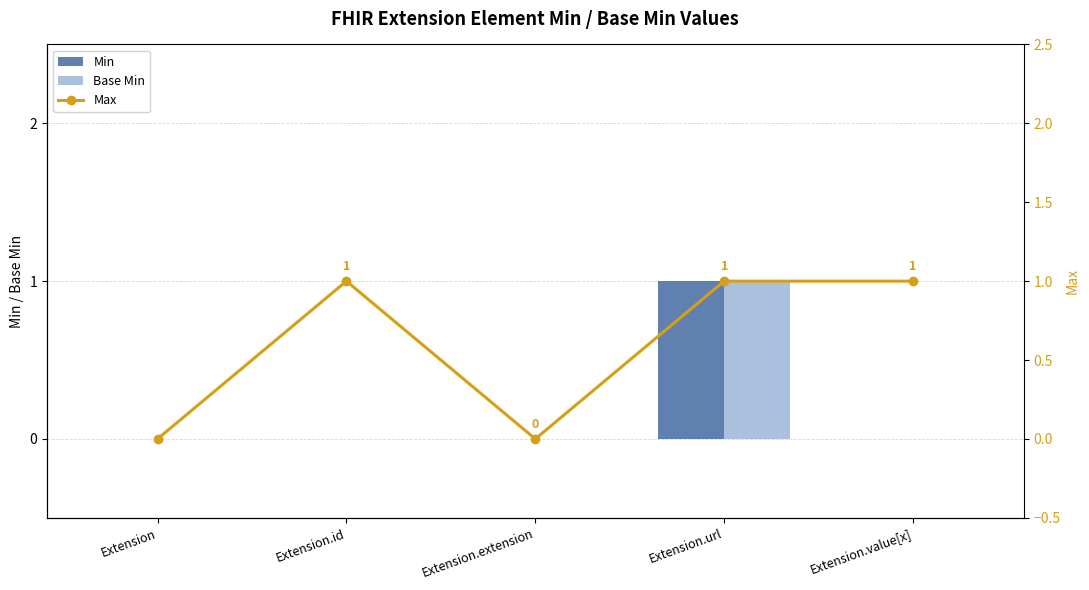

How many data points in Base Min are above 0?

1